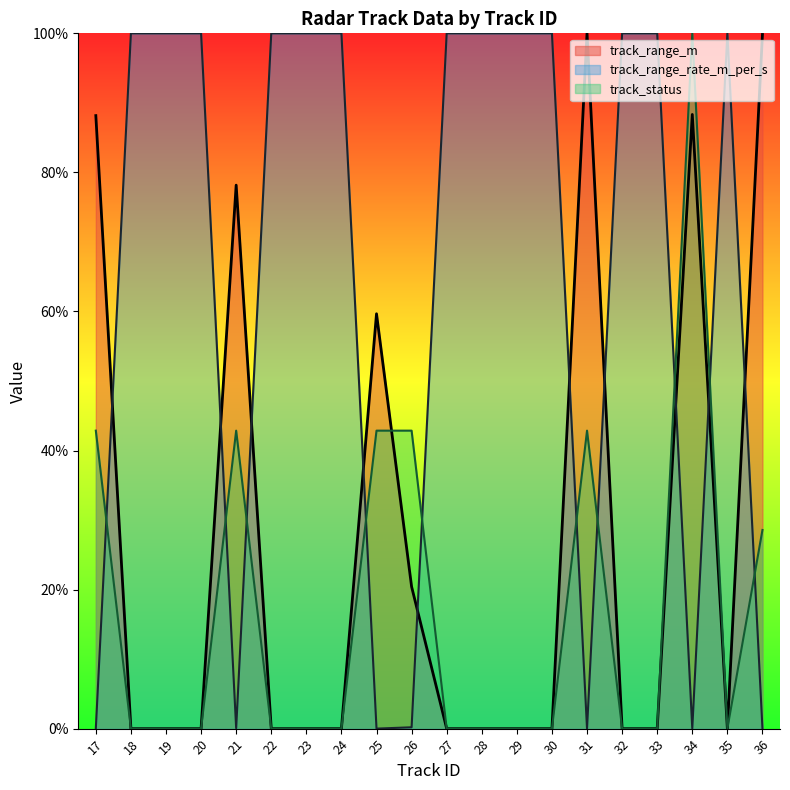

Which category has the lowest value in the track_range_m series?

18